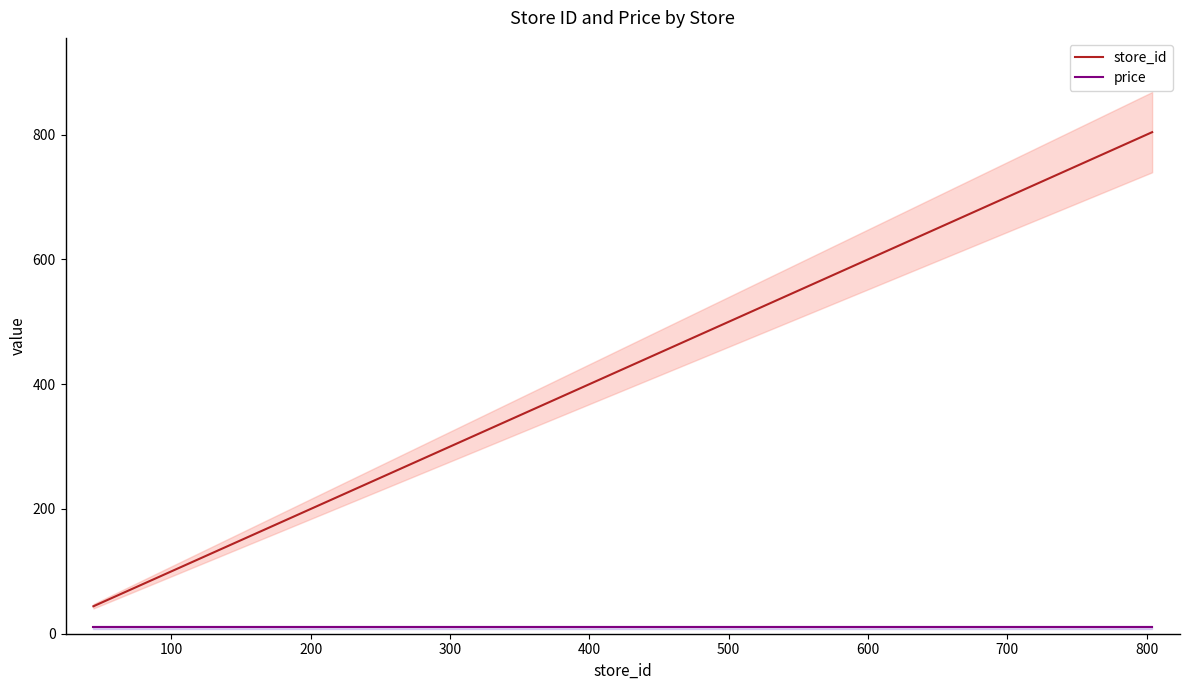

What is the average value of the store_id series?

337